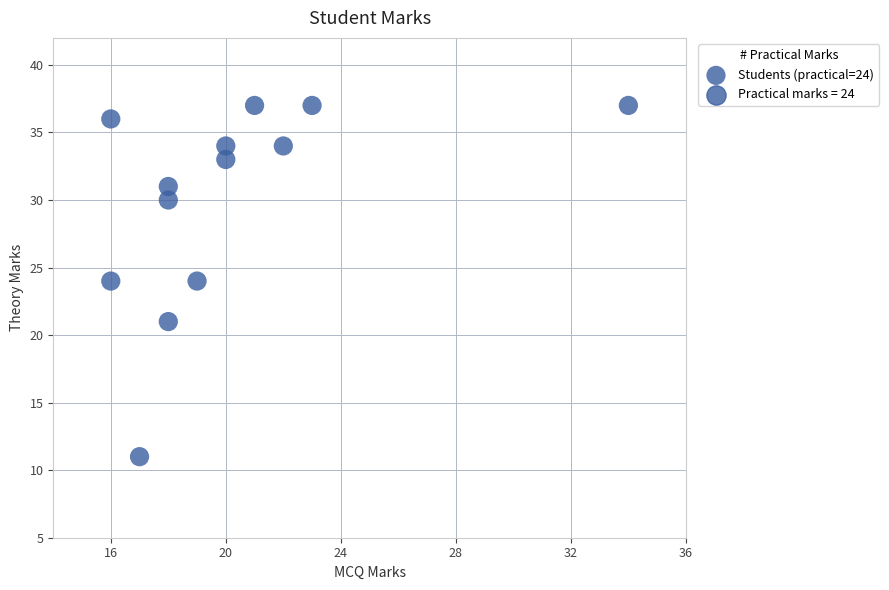

What is the range of Y values (max minus min)?

26